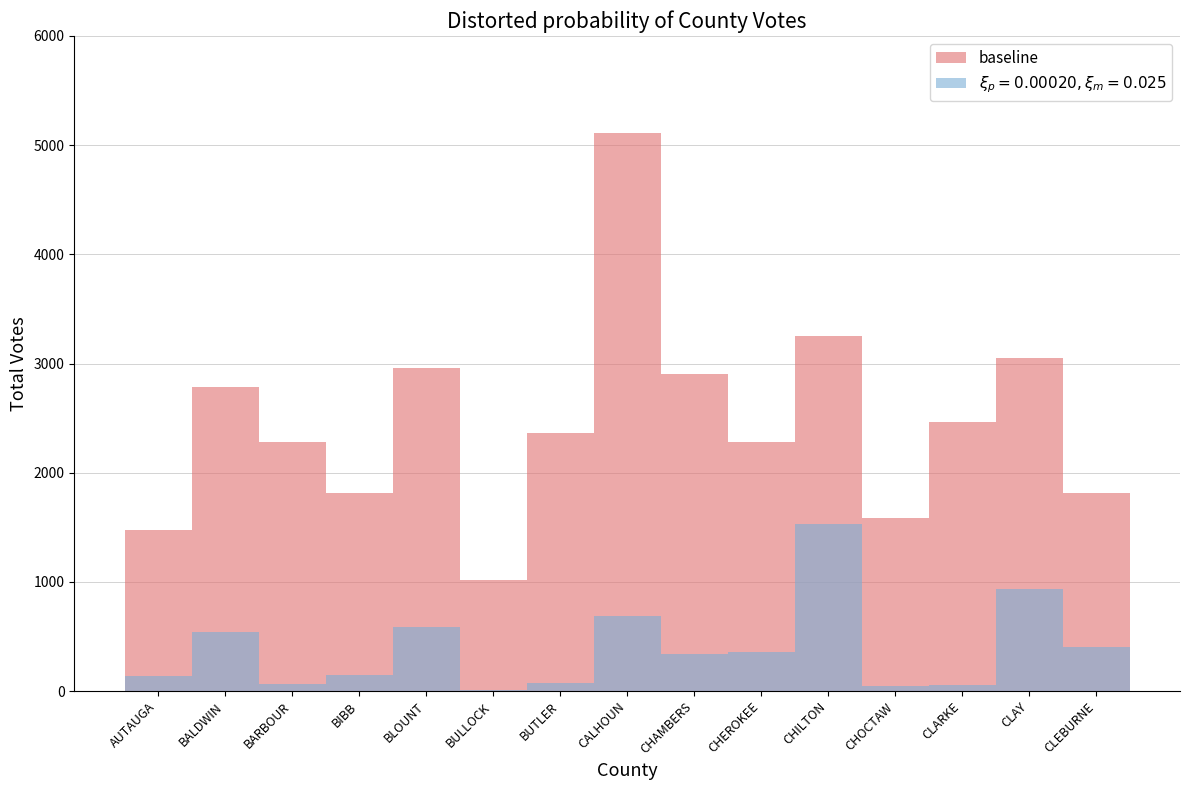

What value does the data have at BLOUNT, to the nearest 50?

2950